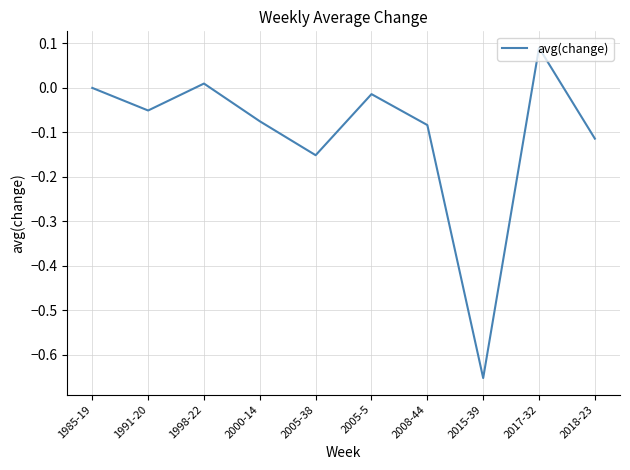

Which label corresponds to the largest value in the chart?

2017-32